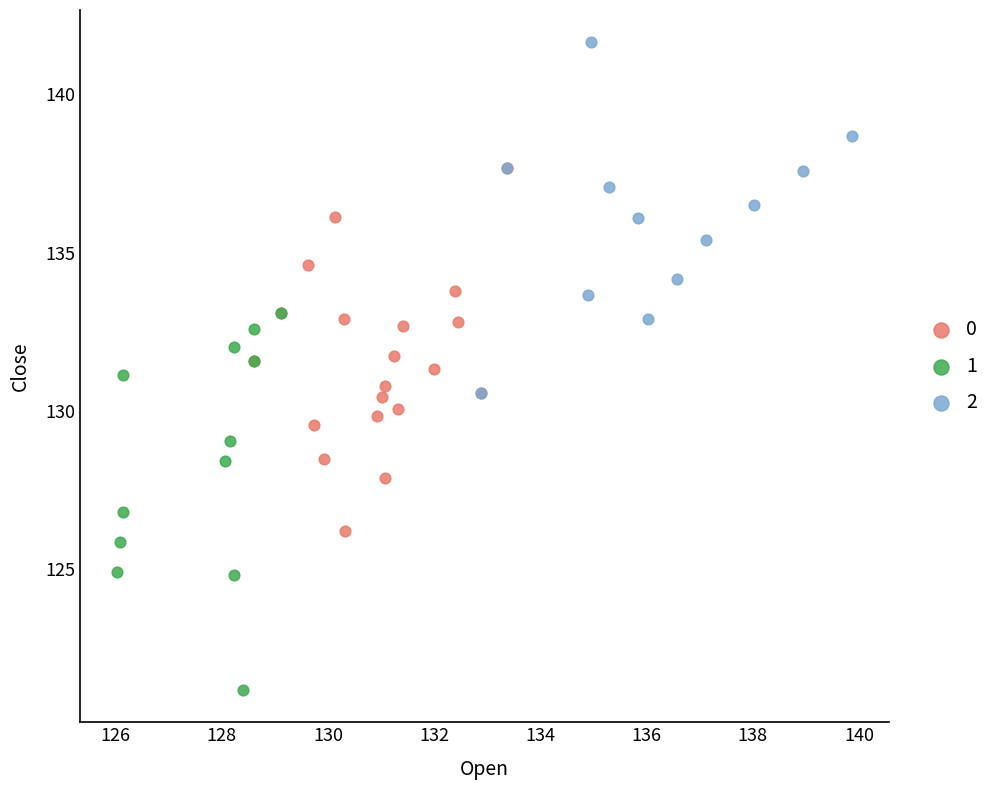

Which series has the largest Y range (max minus min)?

1